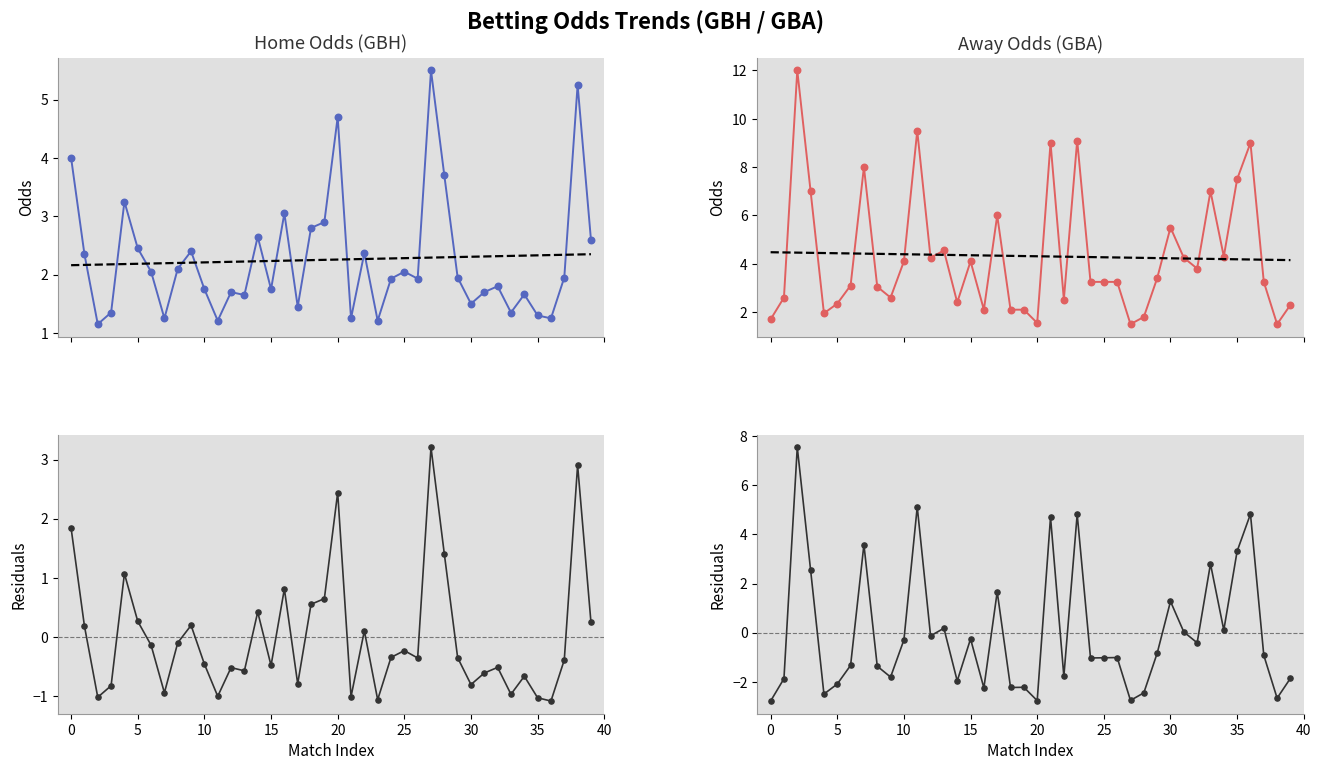

Is the value of Residuals GBH at 16 greater than the value of GBH at 27?

No